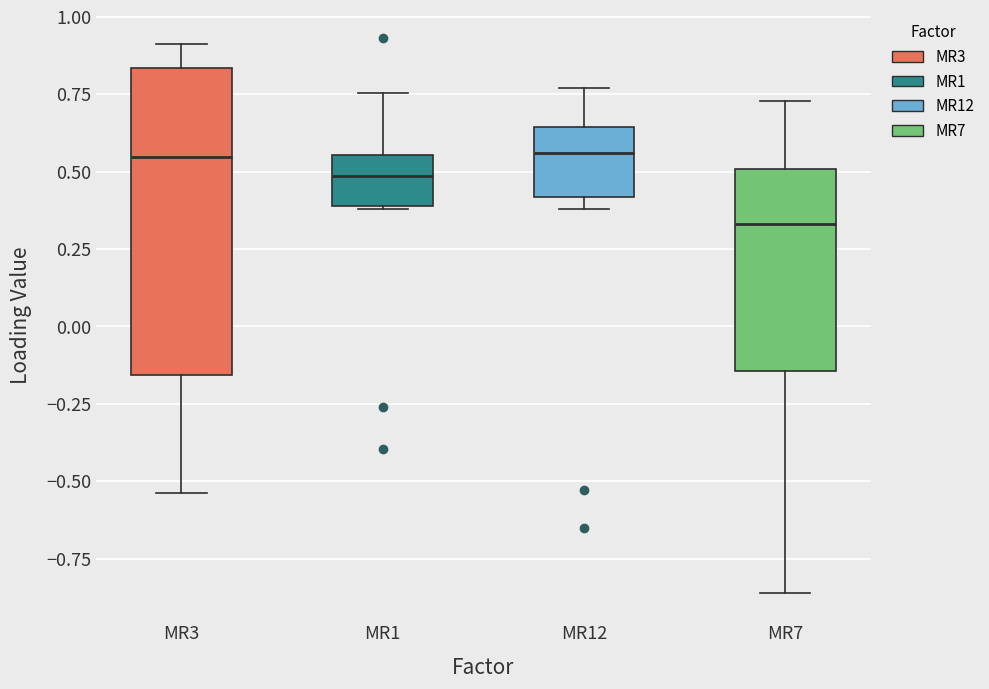

Comparing the boxes themselves (not the whiskers), which one is the tallest?

MR3